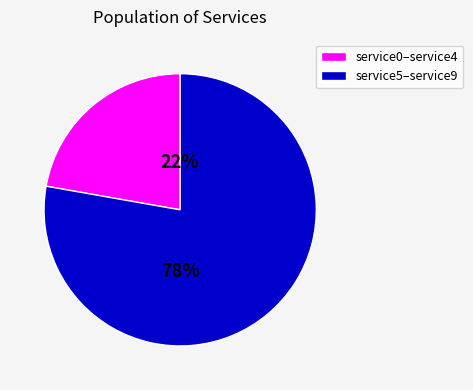

Is there a majority slice in this chart?

Yes